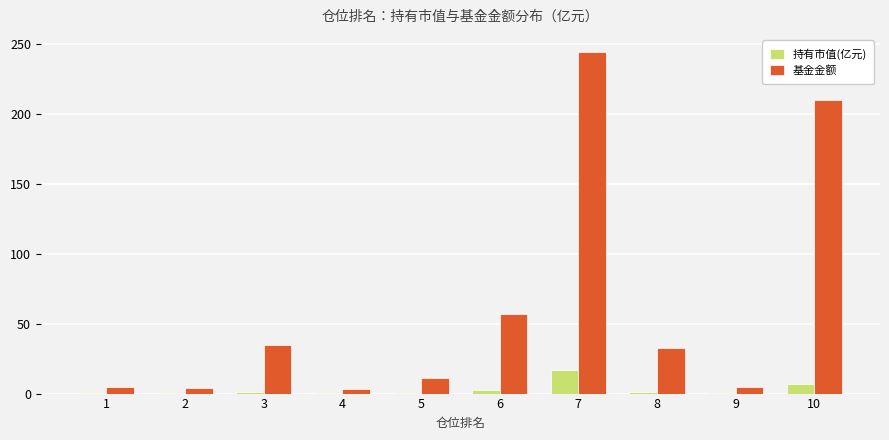

Is it true that 持有市值(亿元) equals 0.3 at 2?

True